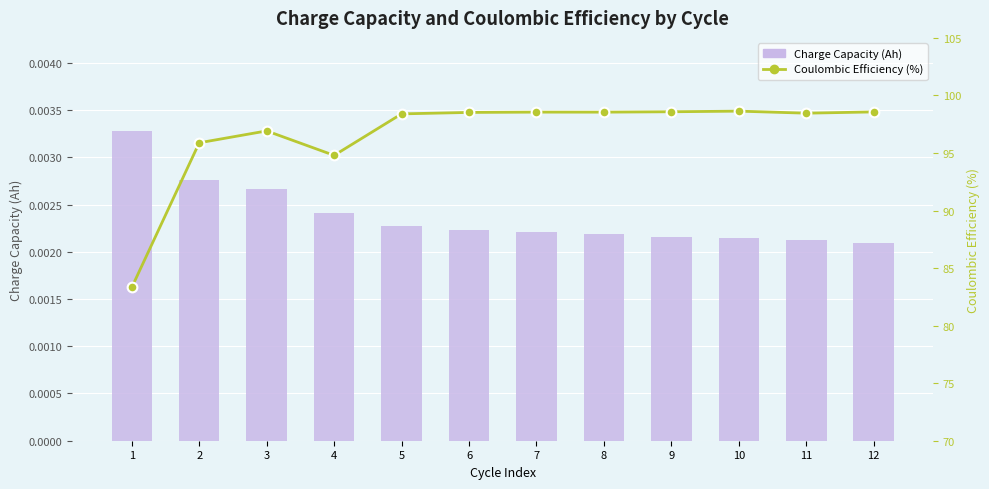

What is the value of the Coulombic Efficiency (%) bar at the 4th from the left?

94.8